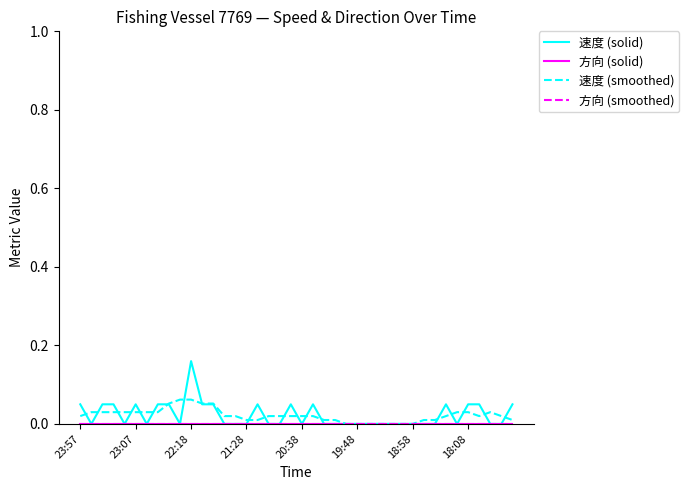

Is this an area chart (filled region under the line)?

No